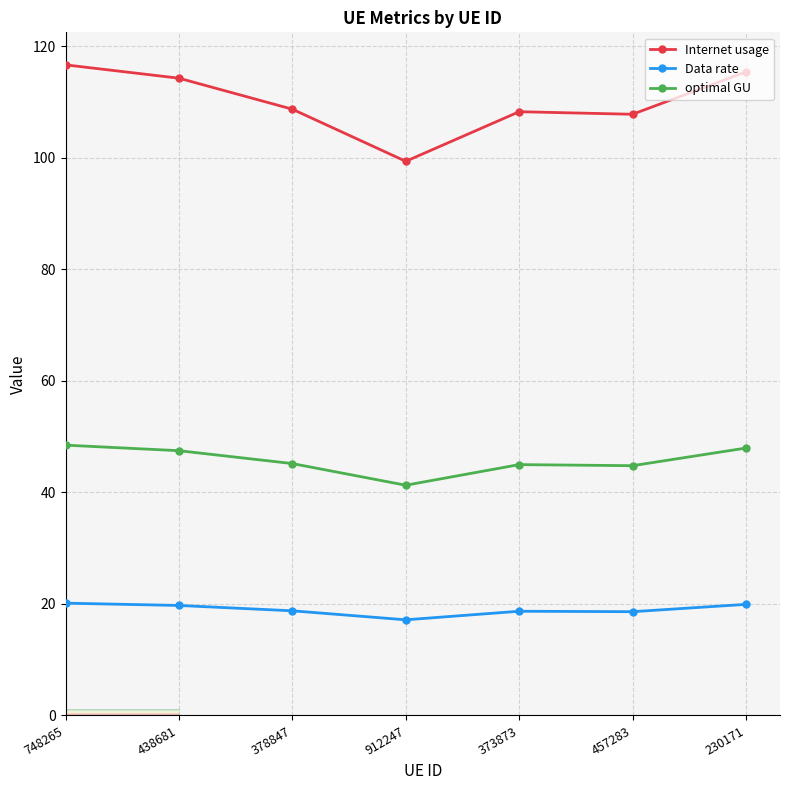

Read the Internet usage value at 373873.

108.3